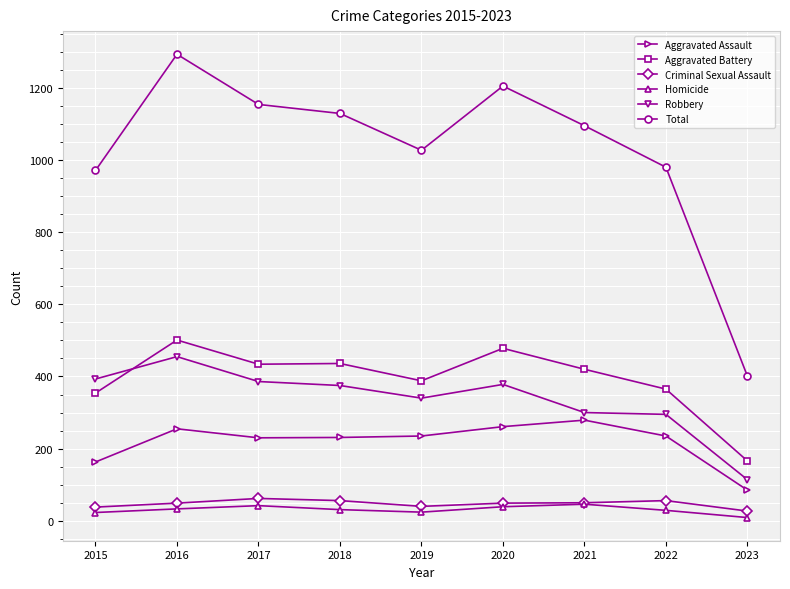

What is the difference between the highest and lowest values at 2021?

1049